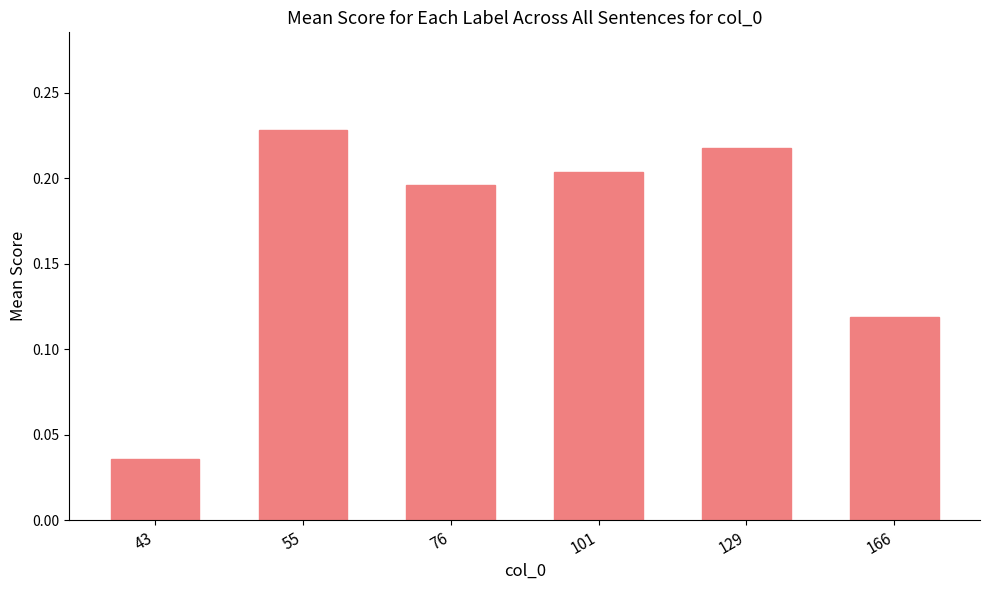

Is it true that the value at 129 is 0.4?

False